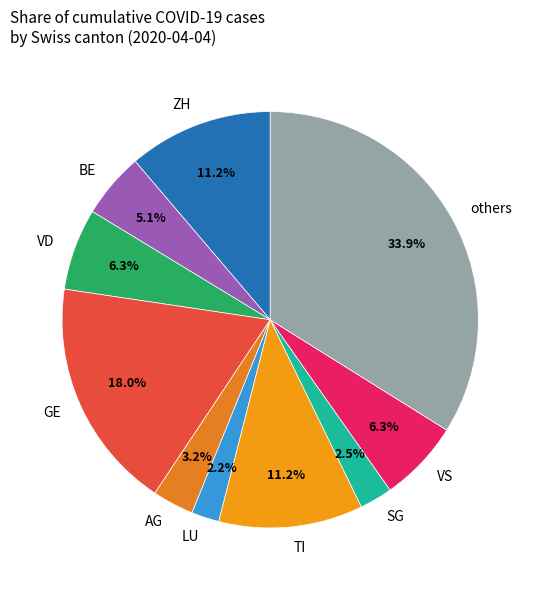

Does any single category account for the majority?

No